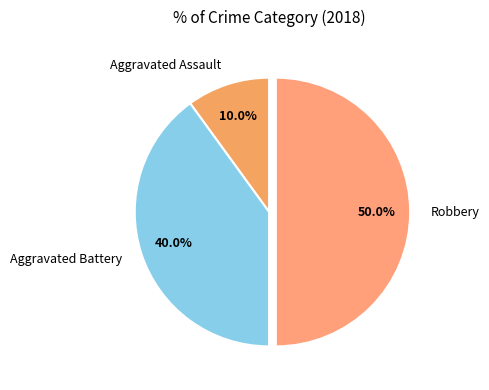

To the nearest percent, what is the difference between the largest and smallest slice percentages?

40%